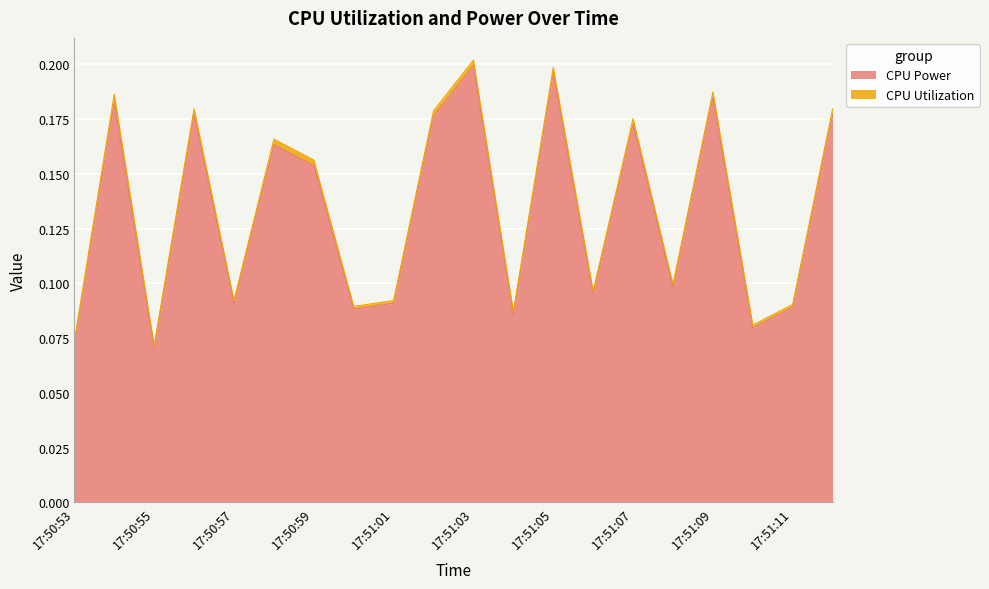

Reading right to left, transcribe all the data shown in this chart.

0.2	0.1	0.1	0.2	0.1	0.2	0.1	0.2	0.1	0.2	0.2	0.1	0.1	0.2	0.2	0.1	0.2	0.1	0.2	0.1